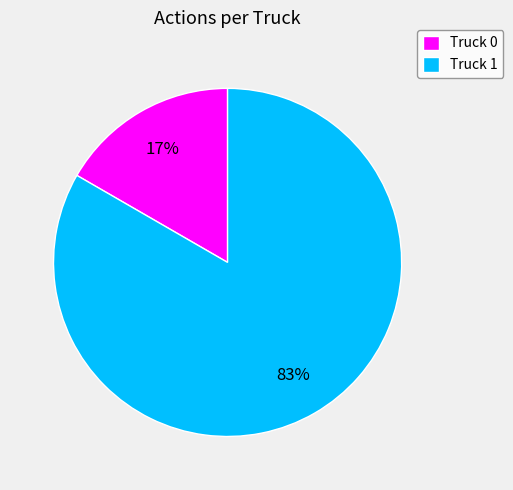

Is Truck 0 the majority of the pie?

No